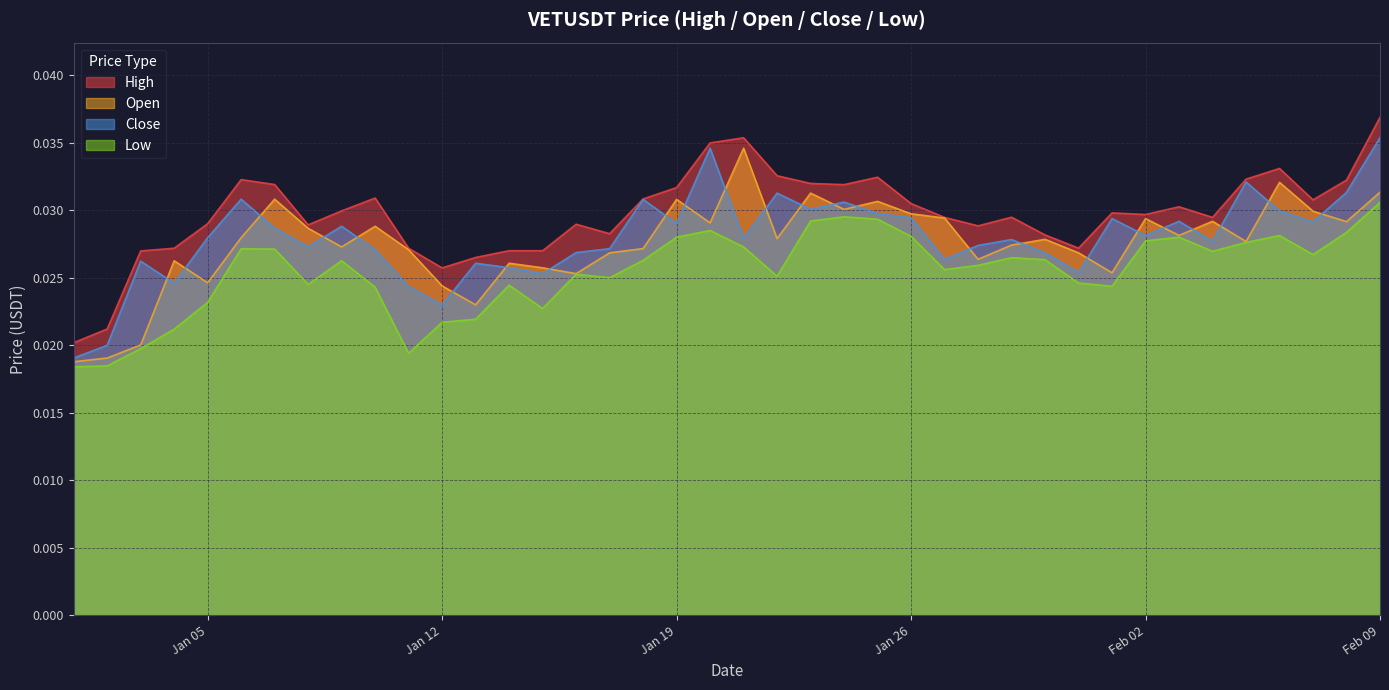

How many series are shown in this chart?

4